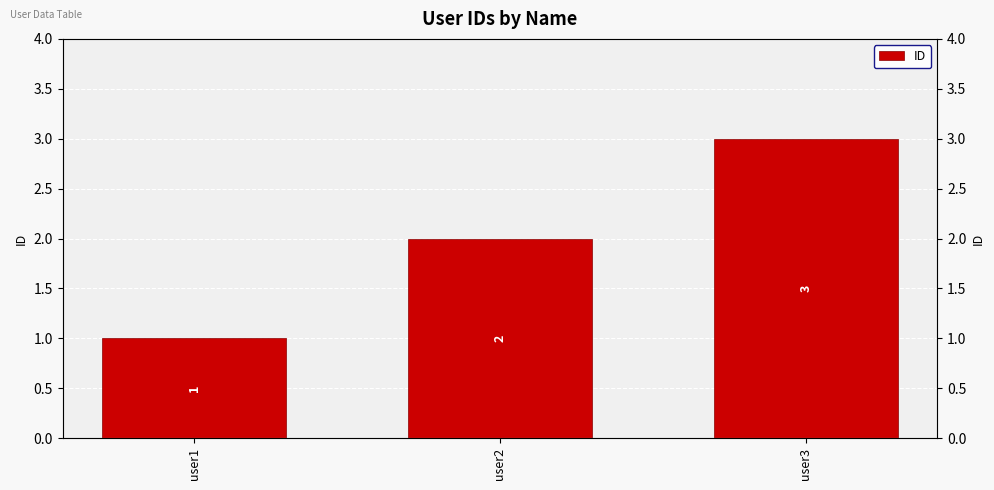

What is the difference between the maximum and minimum values?

2